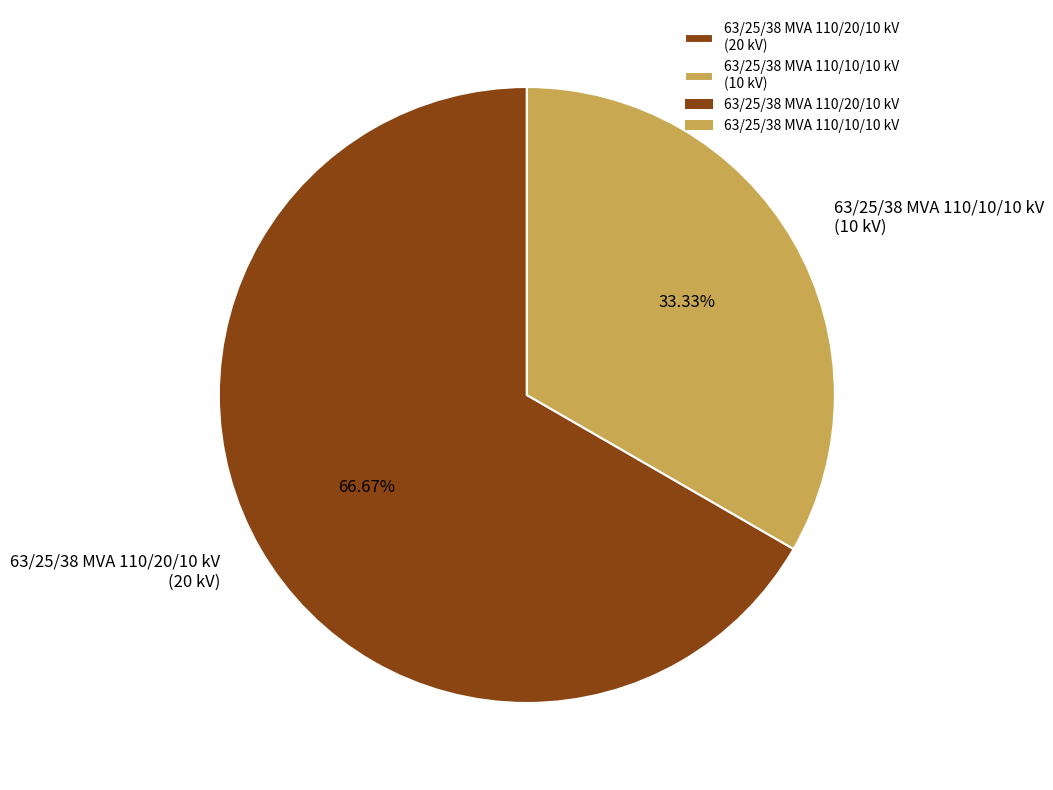

Is 63/25/38 MVA 110/20/10 kV the majority of the pie?

Yes